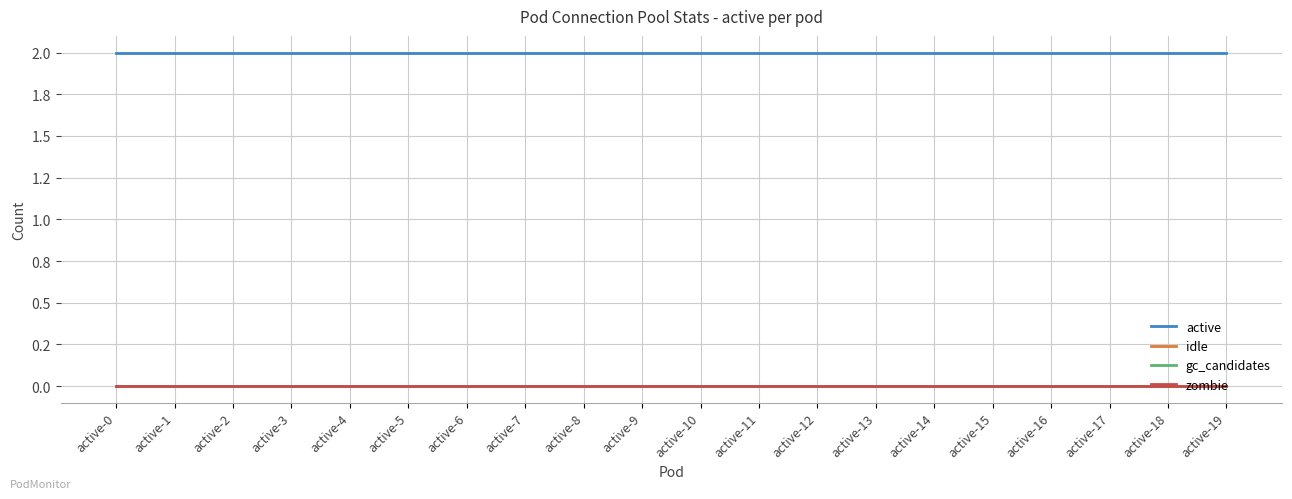

Does the chart have visible grid lines?

Yes